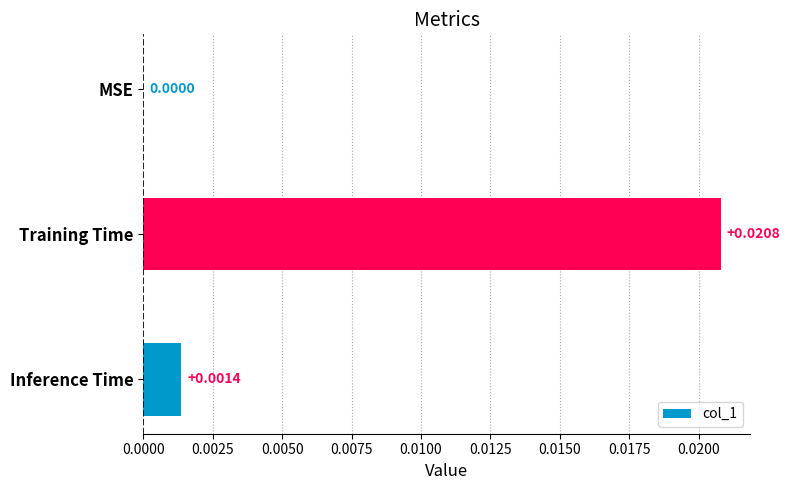

Between MSE and Training Time, which is larger?

Training Time